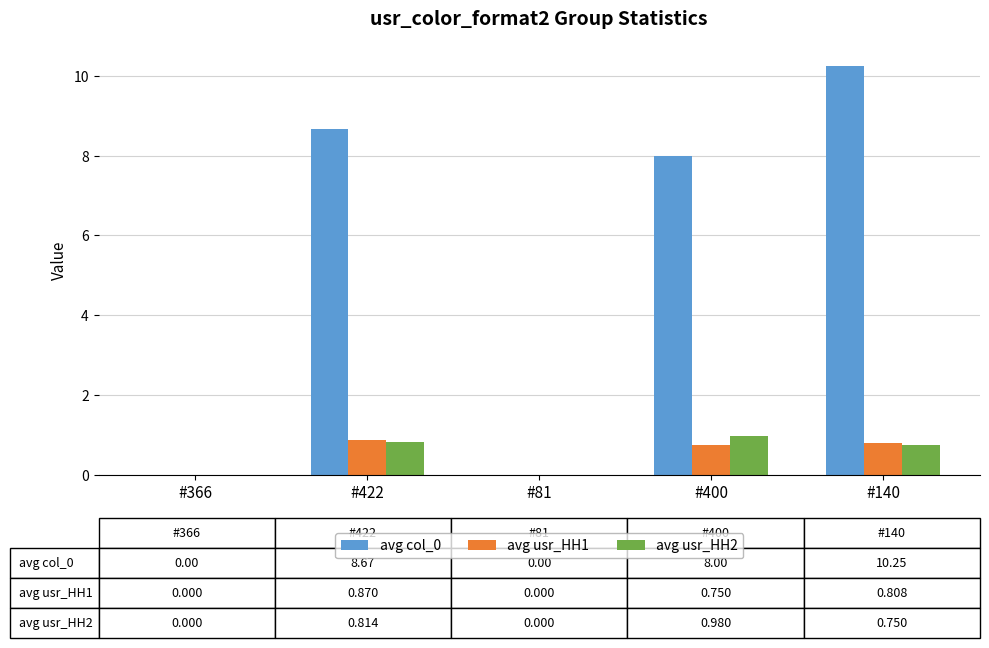

Count the number of data series in this chart.

3